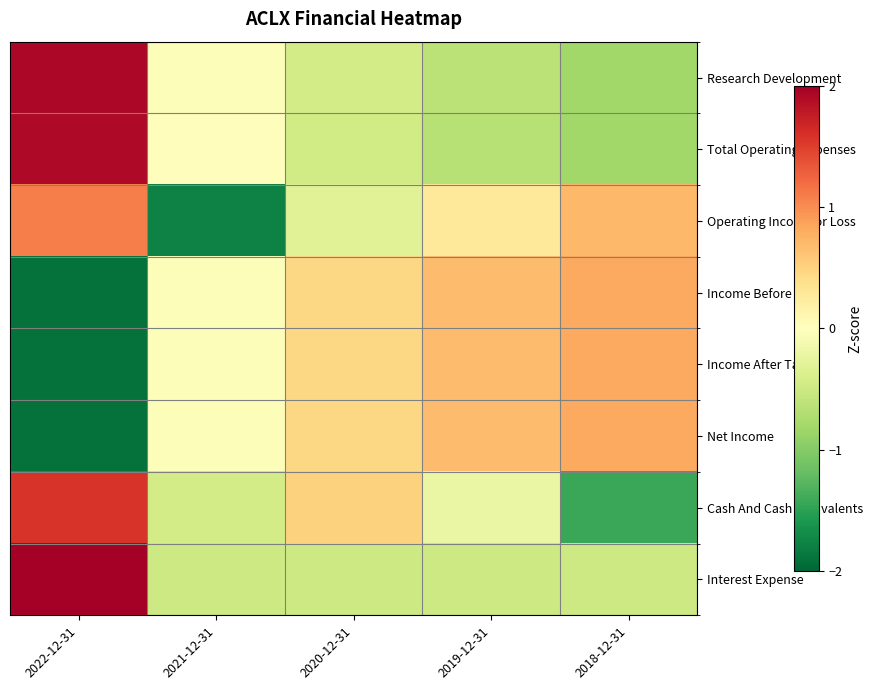

What is the spread (max minus min) of values at 2019-12-31?

1.3